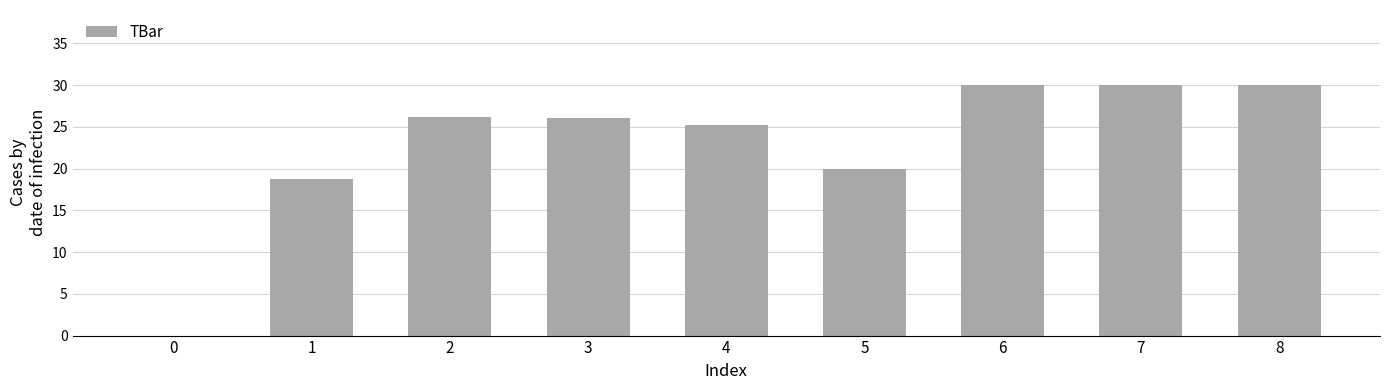

Is it true that the value at 1 is 13.0?

False